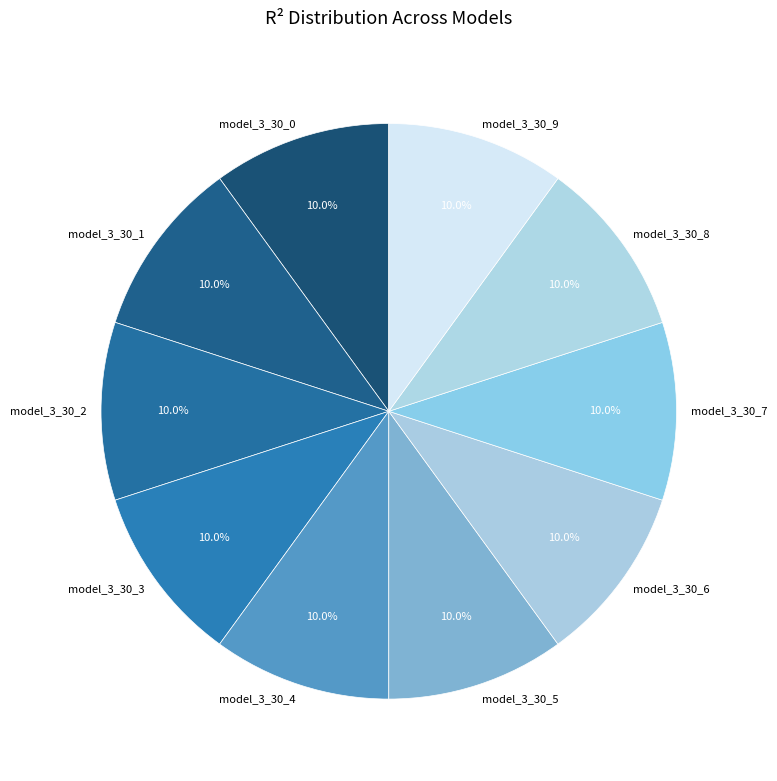

How many slices are in this pie chart?

10